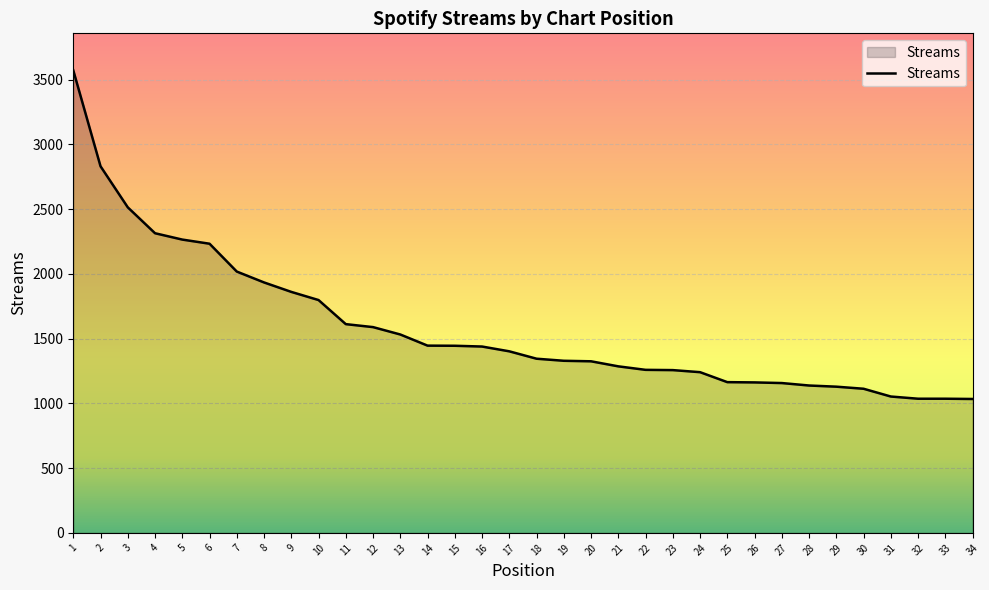

Read the value at 8, to the nearest 10.

1930